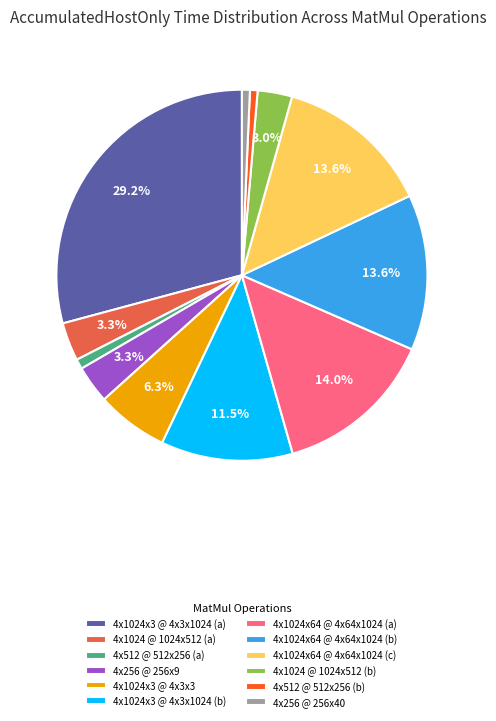

To the nearest percent, what is the average slice percentage?

8%